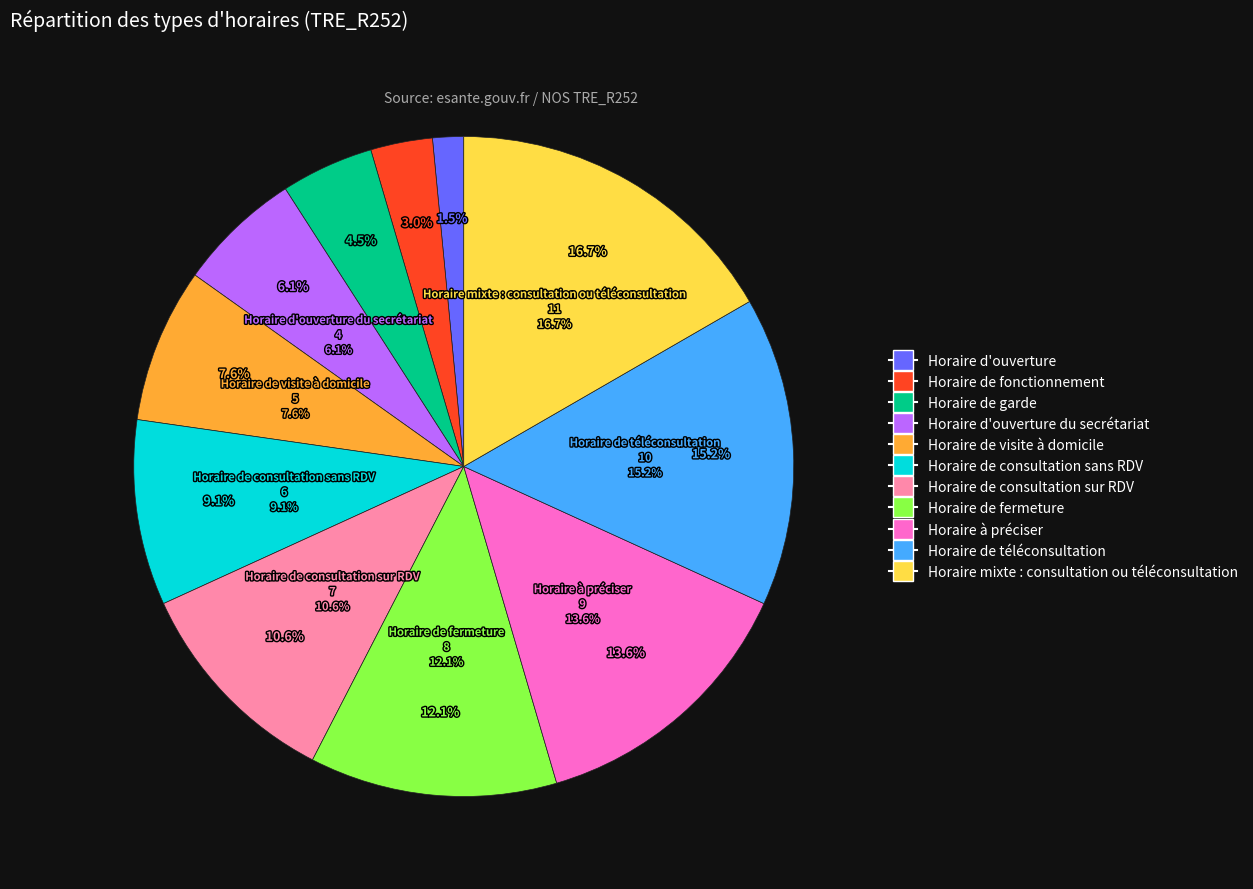

What percentage is the Horaire de fermeture slice, to the nearest percent?

12%